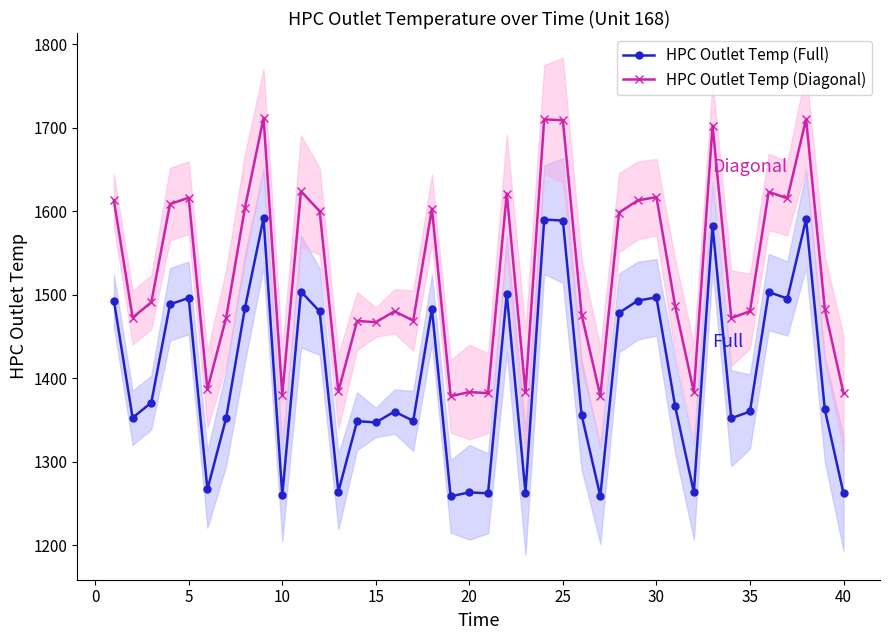

True or false: HPC Outlet Temp (Diagonal) and HPC Outlet Temp (Full) intersect in this chart.

False